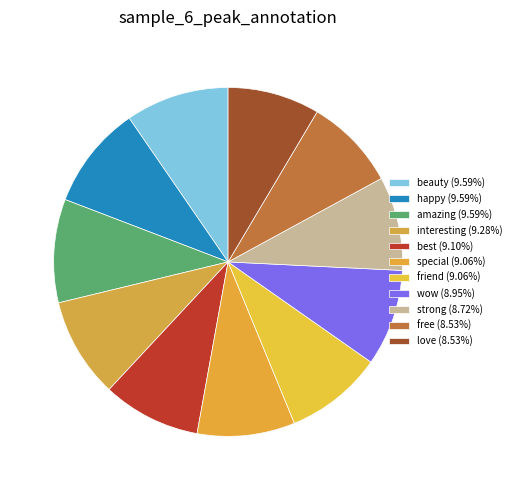

To the nearest percent, what is the average slice percentage?

9%